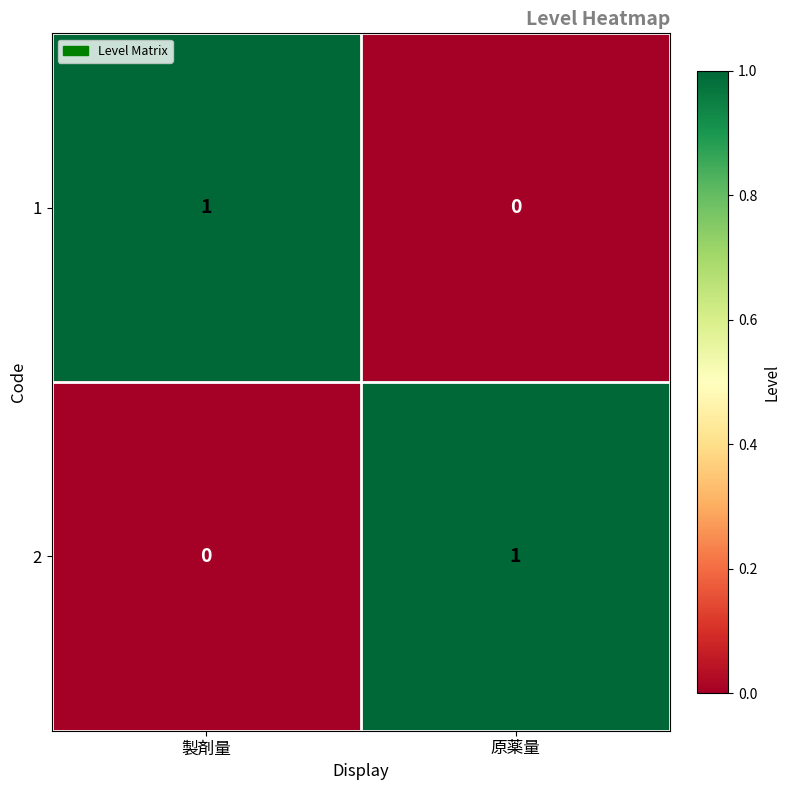

Reading left to right, list all the values displayed in this chart.

1: 1	0
2: 0	1